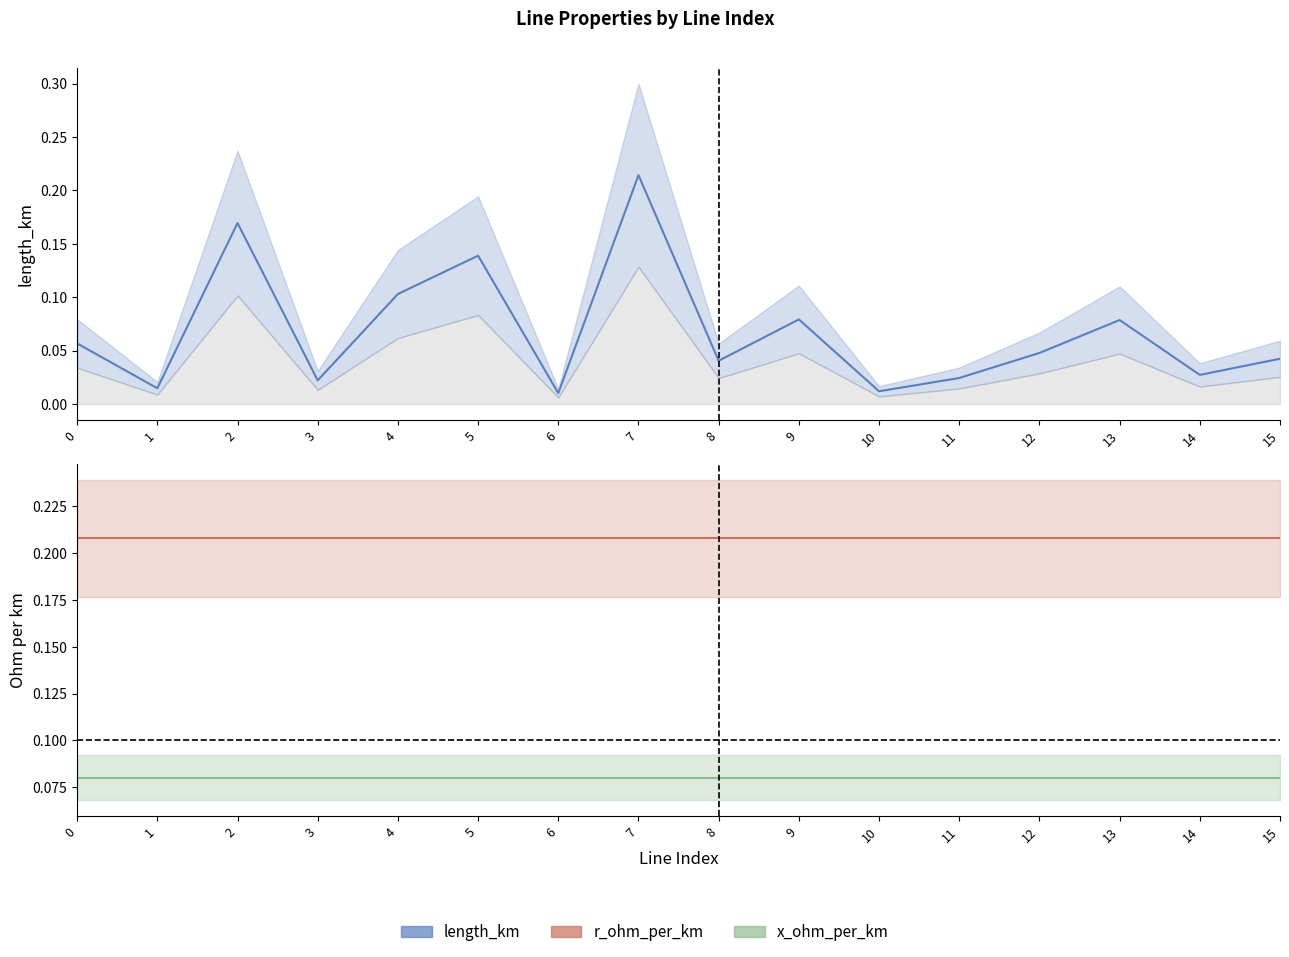

What is the spread (max minus min) of values at 11?

0.2